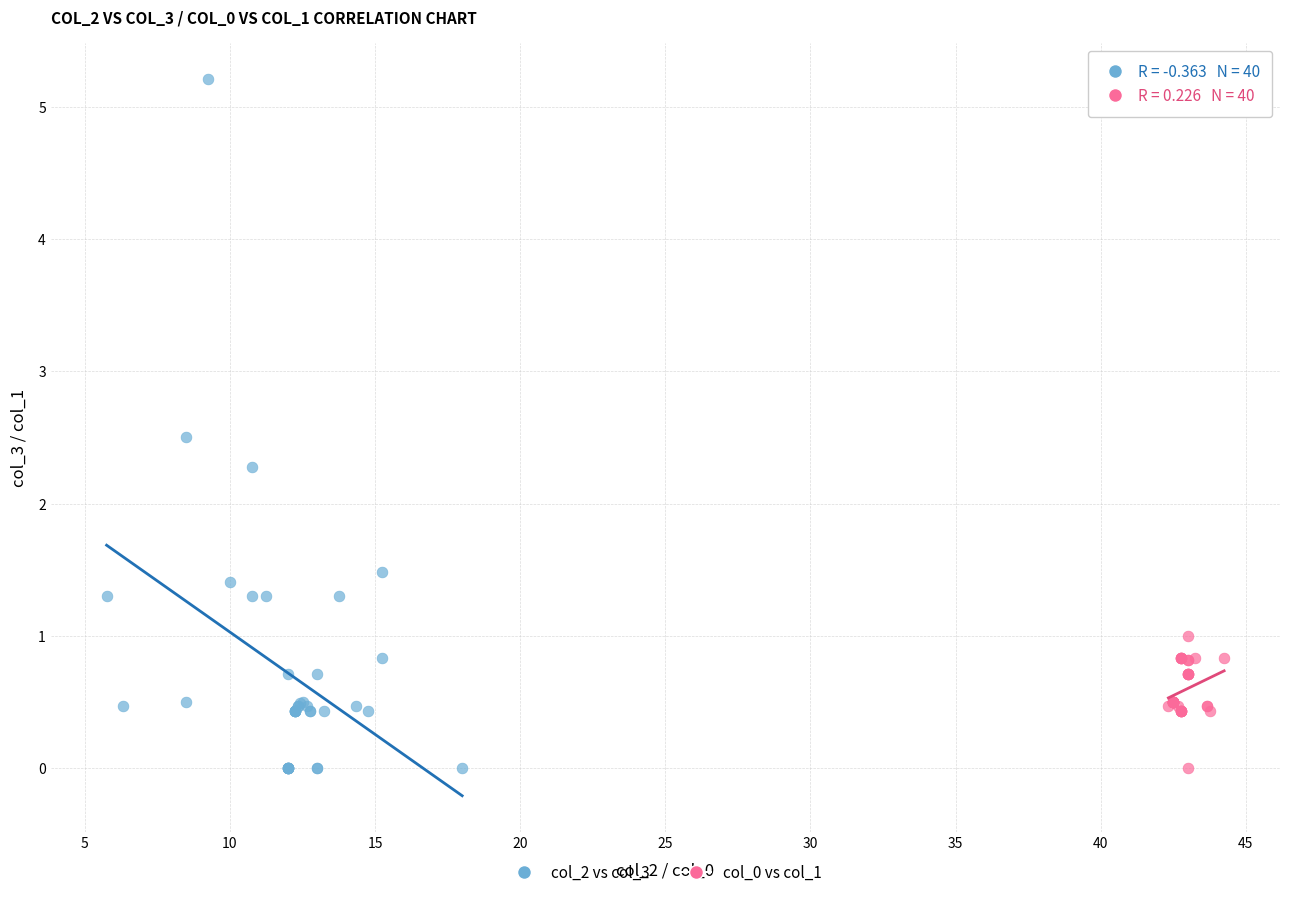

What are all the series names shown in the legend?

col_2 vs col_3, col_0 vs col_1